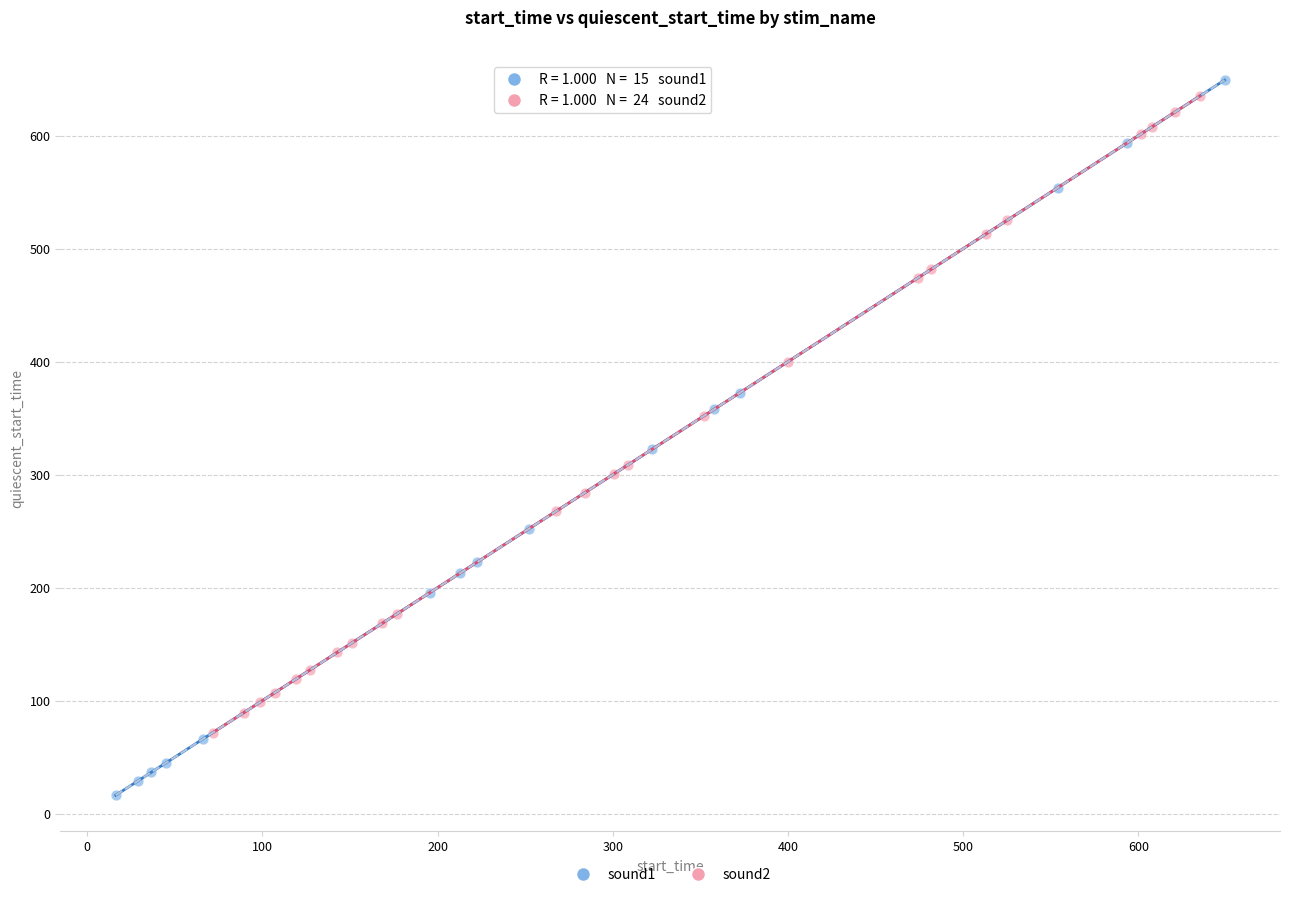

Which series contains the lowest Y value?

sound1